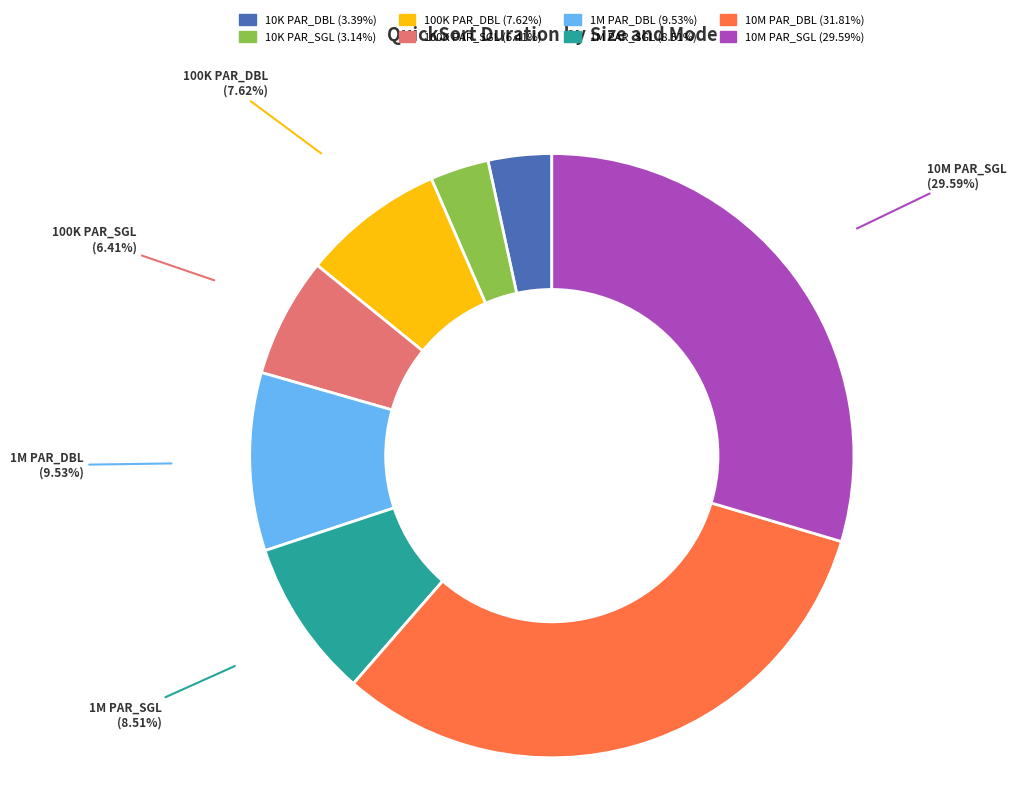

To the nearest percent, what is the average slice percentage?

12%